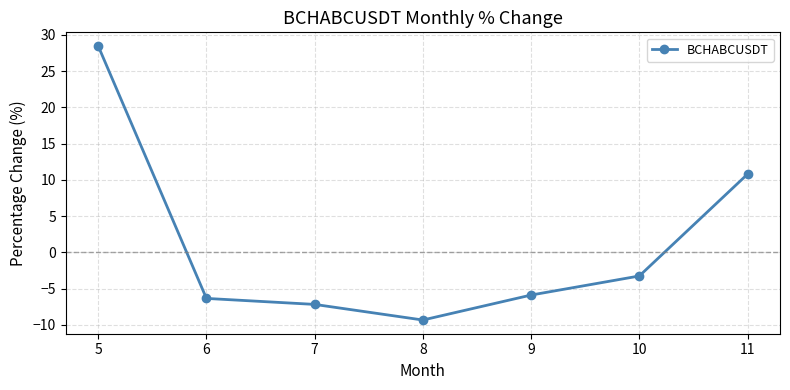

Does the chart have visible grid lines?

Yes